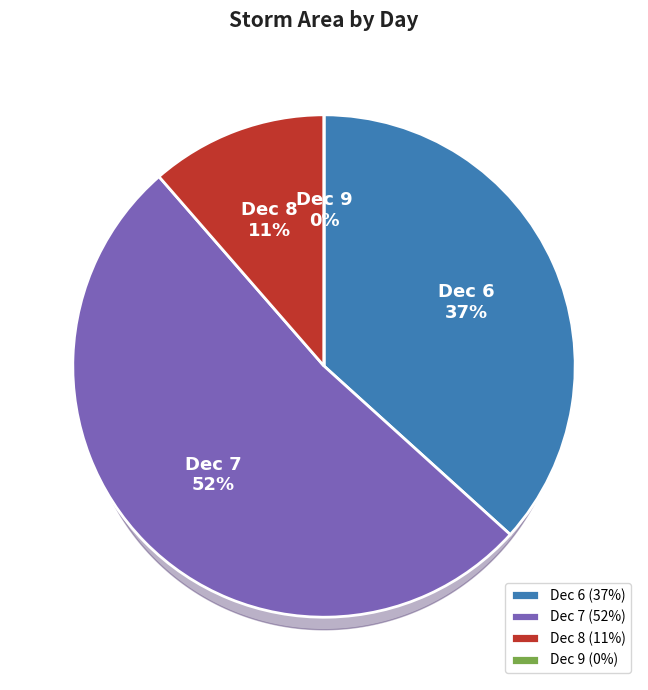

Is it true that 6 is 11% of the pie?

False